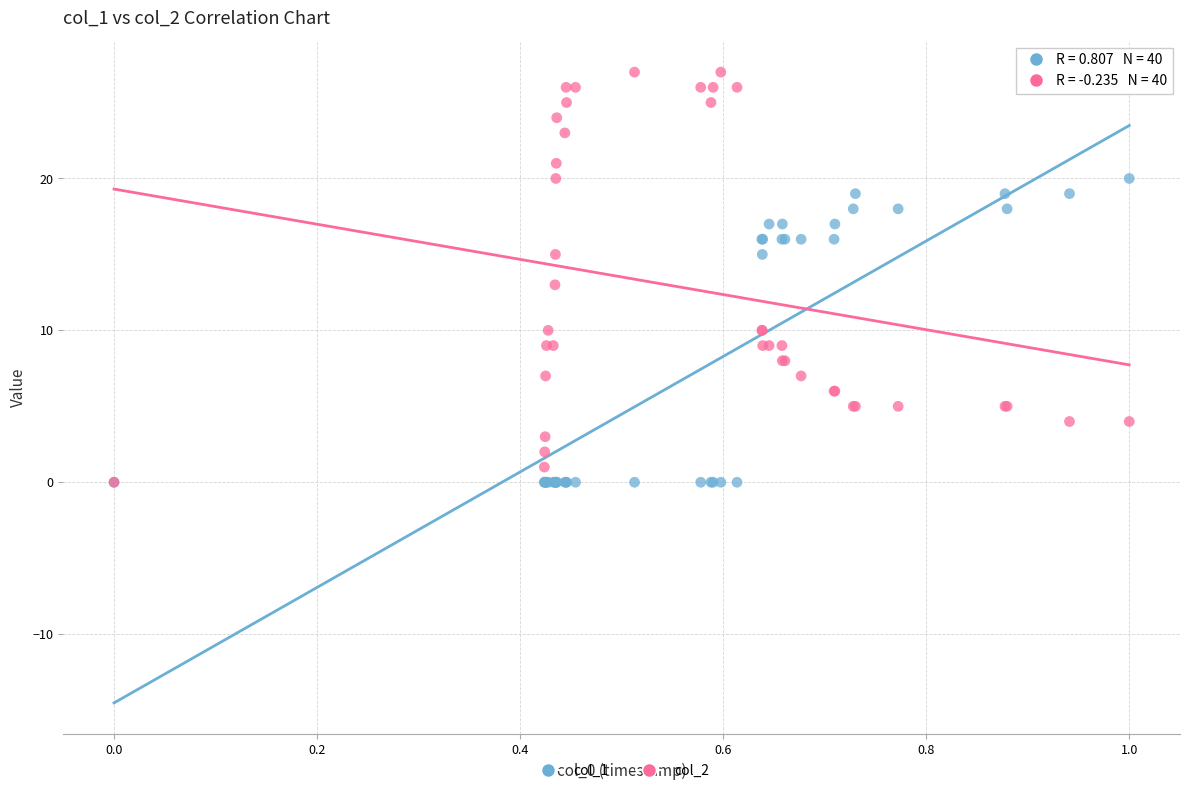

Which series has the widest spread of Y values?

col_2